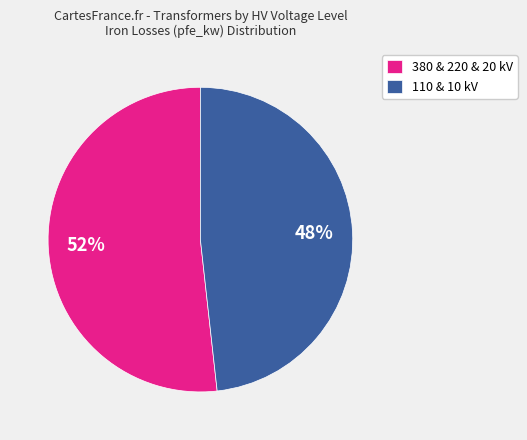

True or false: 110 & 10 kV accounts for 34% of the total.

False